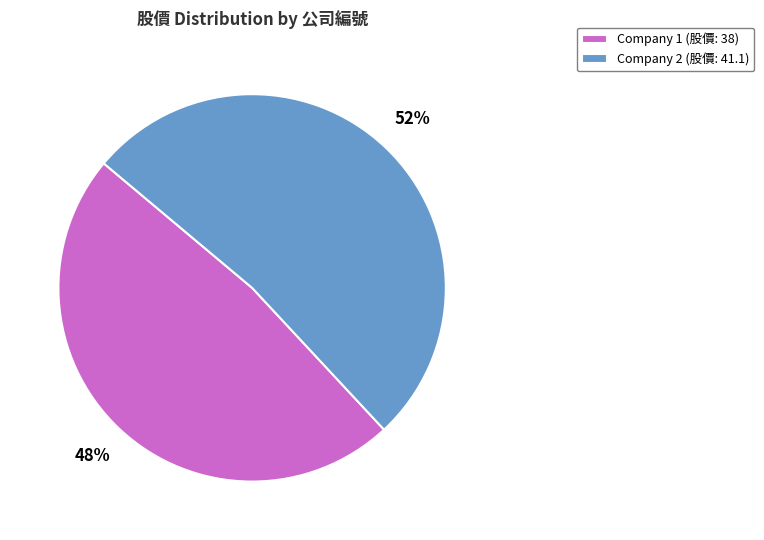

What is the largest slice in the pie chart?

Company 2 (股價: 41.1)